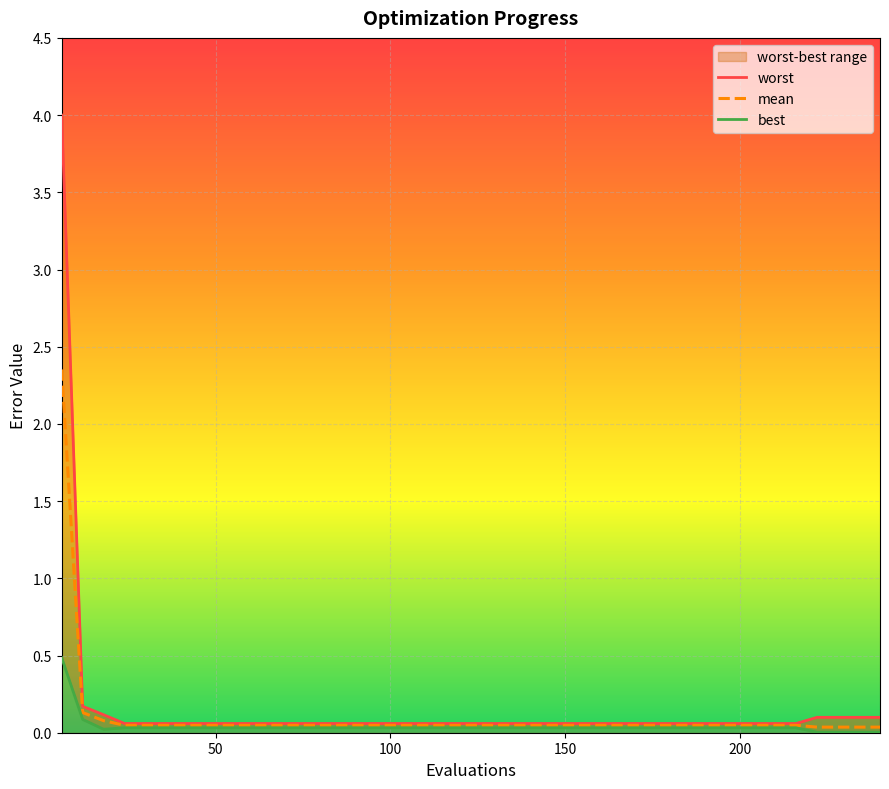

At 210, list the series in order from smallest to largest.

best, mean, worst